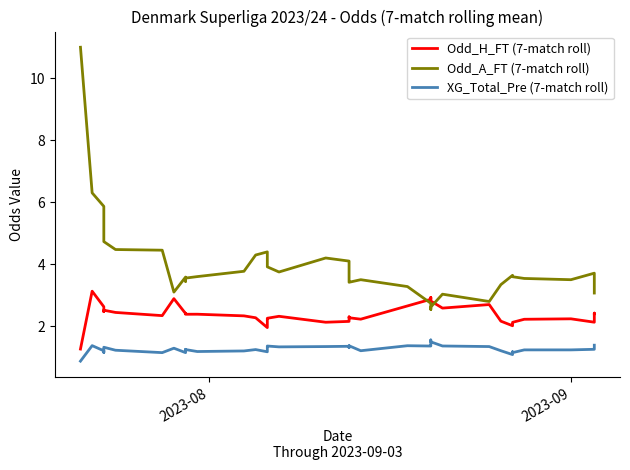

True or false: XG_Total_Pre (7-match roll) has more than 2 points higher than both neighbors.

True